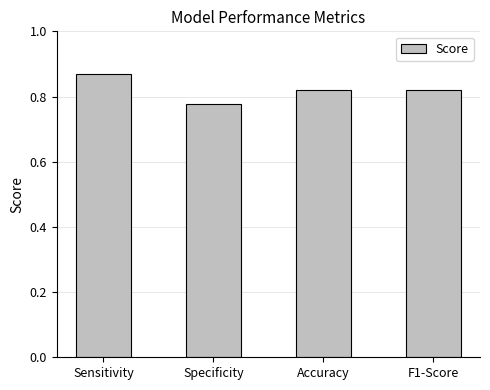

What is the sum of all values?

3.3